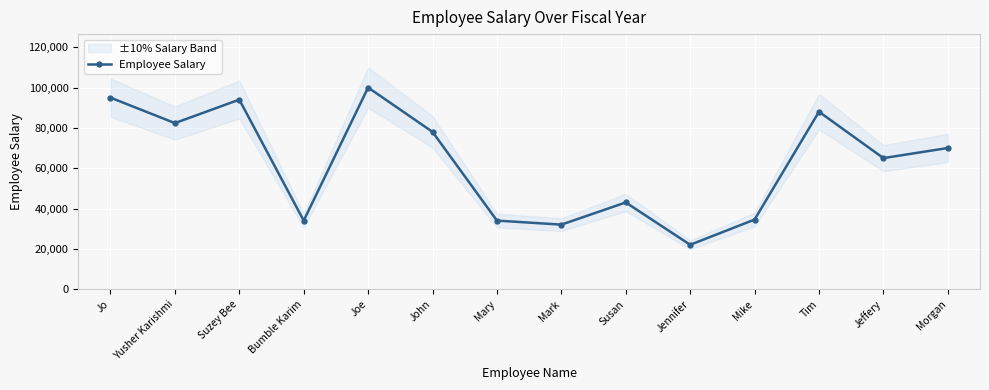

The chart shows a value of 138809.8 at Suzey Bee. True or false?

False